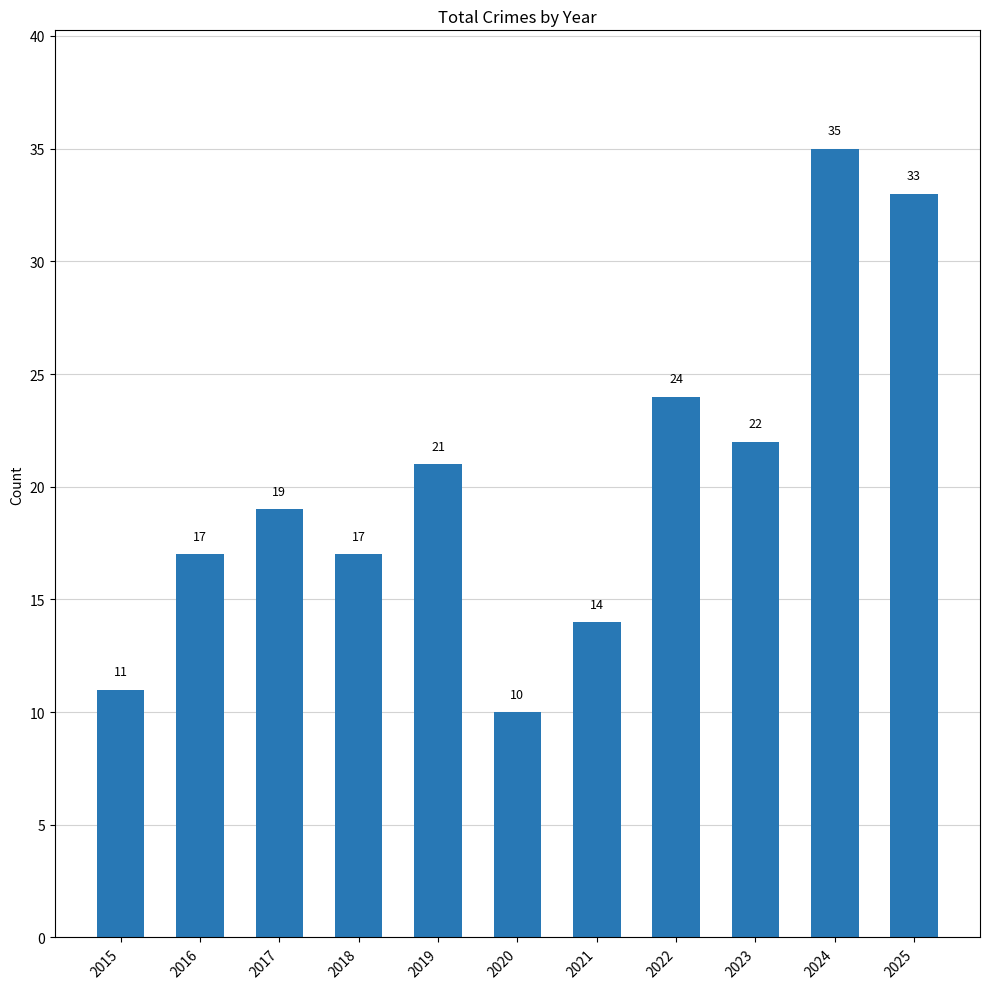

How many data points does each series have?

11